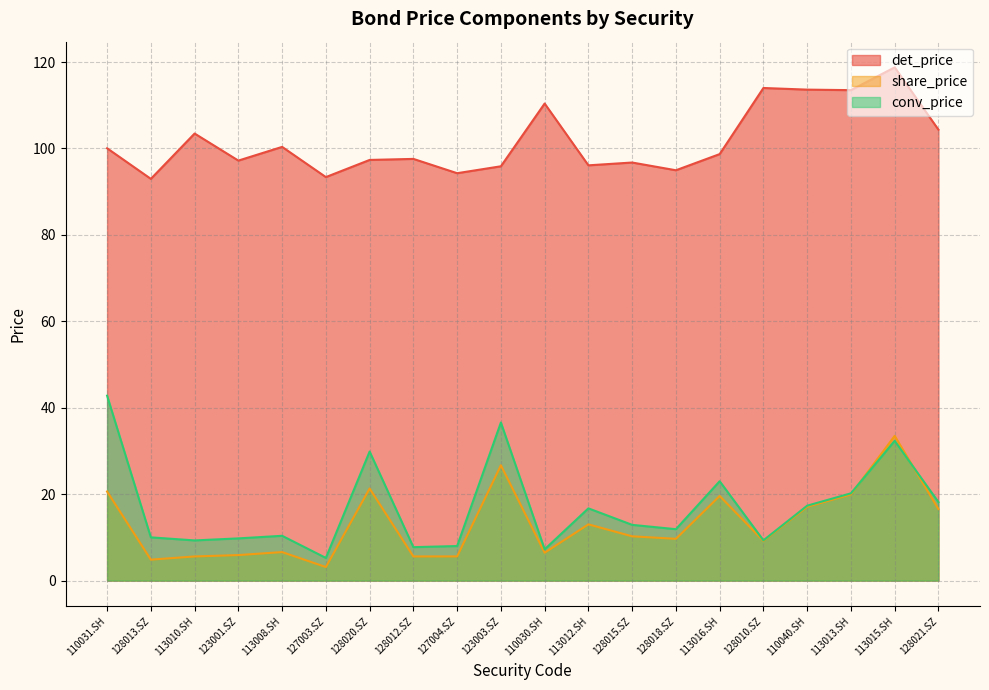

Rank the categories by conv_price value from highest to lowest.

110031.SH, 123003.SZ, 113015.SH, 128020.SZ, 113016.SH, 113013.SH, 128021.SZ, 110040.SH, 113012.SH, 128015.SZ, 128018.SZ, 113008.SH, 128013.SZ, 123001.SZ, 128010.SZ, 113010.SH, 127004.SZ, 128012.SZ, 110030.SH, 127003.SZ